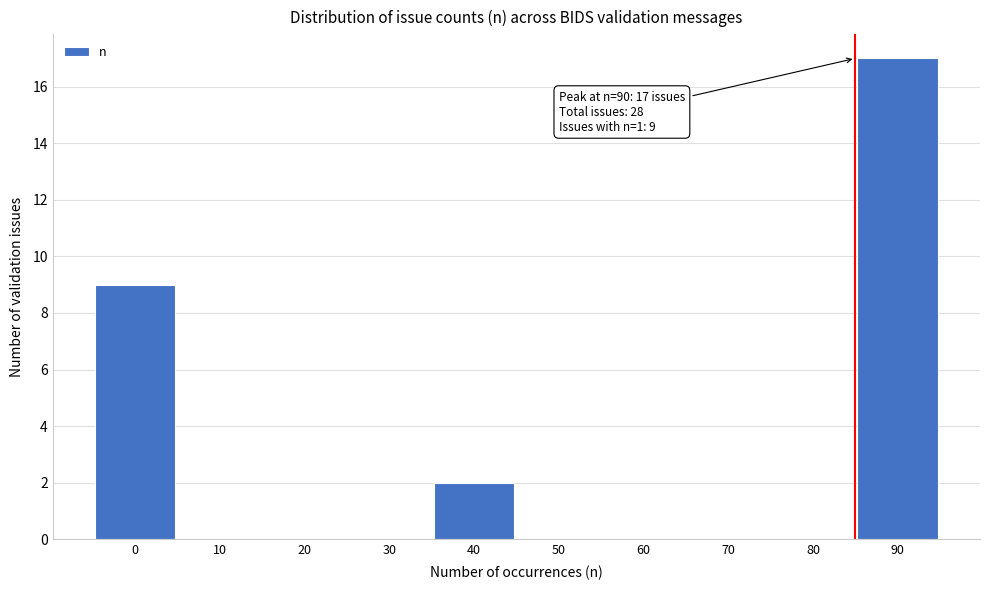

Reading left to right, what are all the values shown in this chart?

0=9	10=0	20=0	30=0	40=2	50=0	60=0	70=0	80=0	90=17